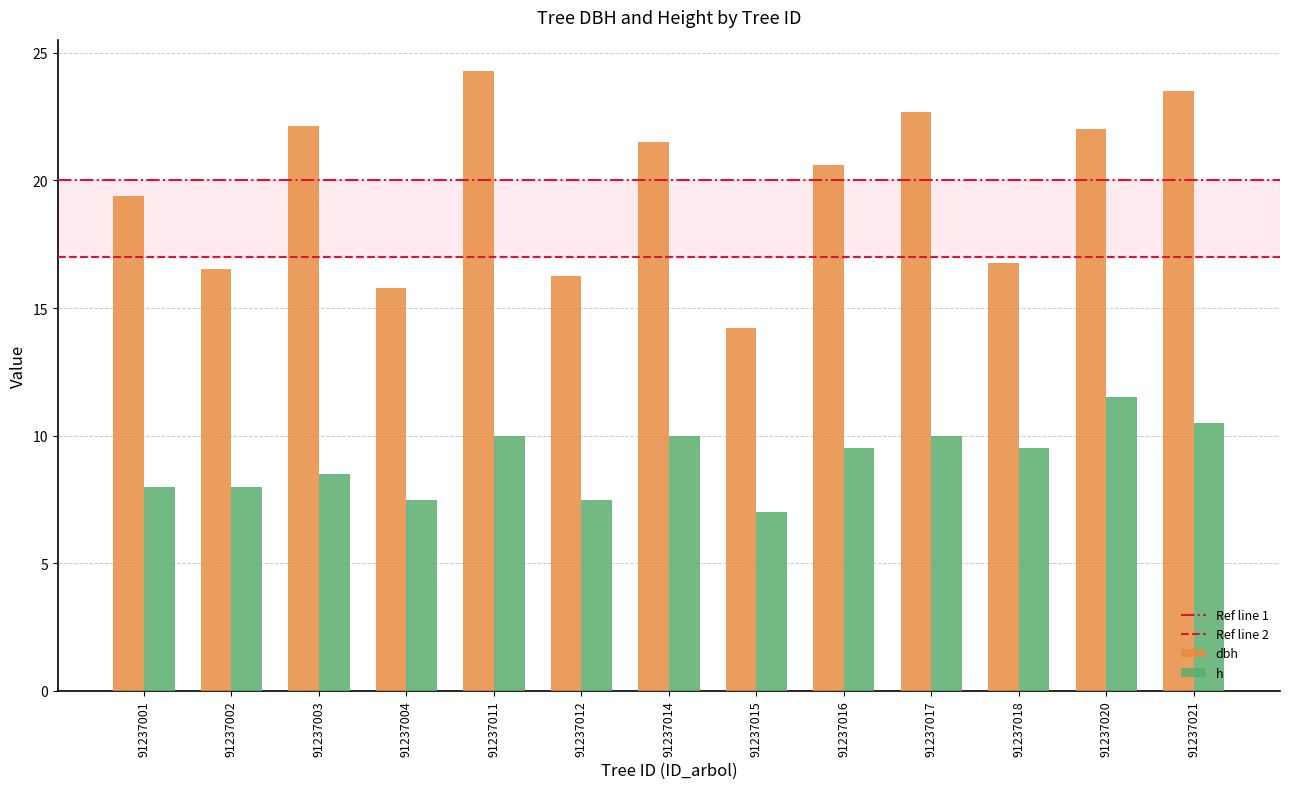

At which category does the chart reach its peak across all series?

91237011